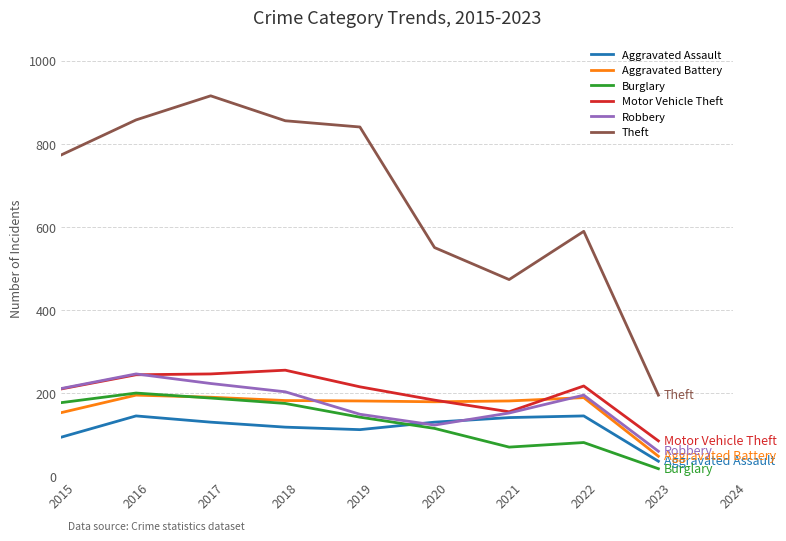

Read the Theft value at 2021.

474